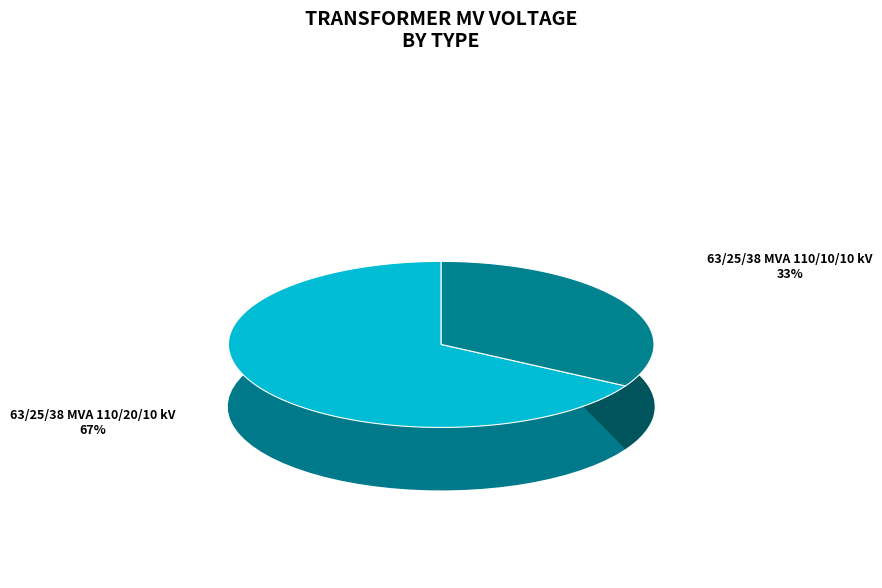

True or false: 63/25/38 MVA 110/10/10 kV accounts for 27% of the total.

False